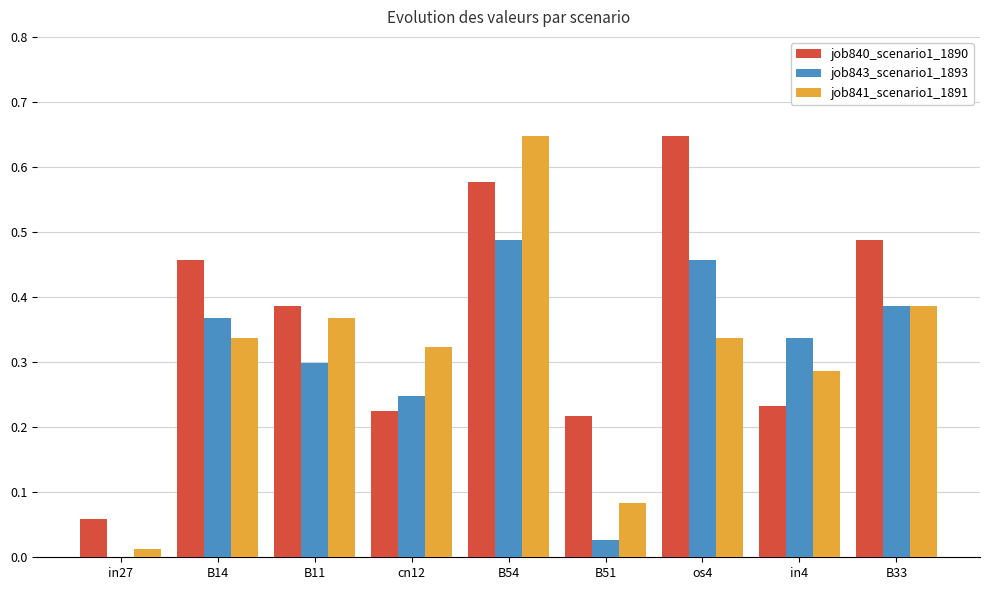

Is the value of job843_scenario1_1893 at B54 greater than the value of job840_scenario1_1890 at B14?

Yes